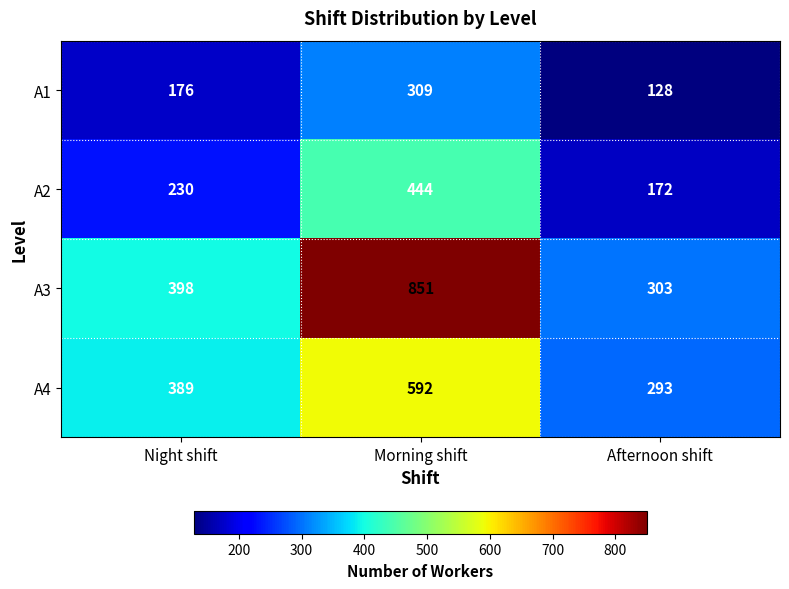

What is the minimum value shown in the chart?

128